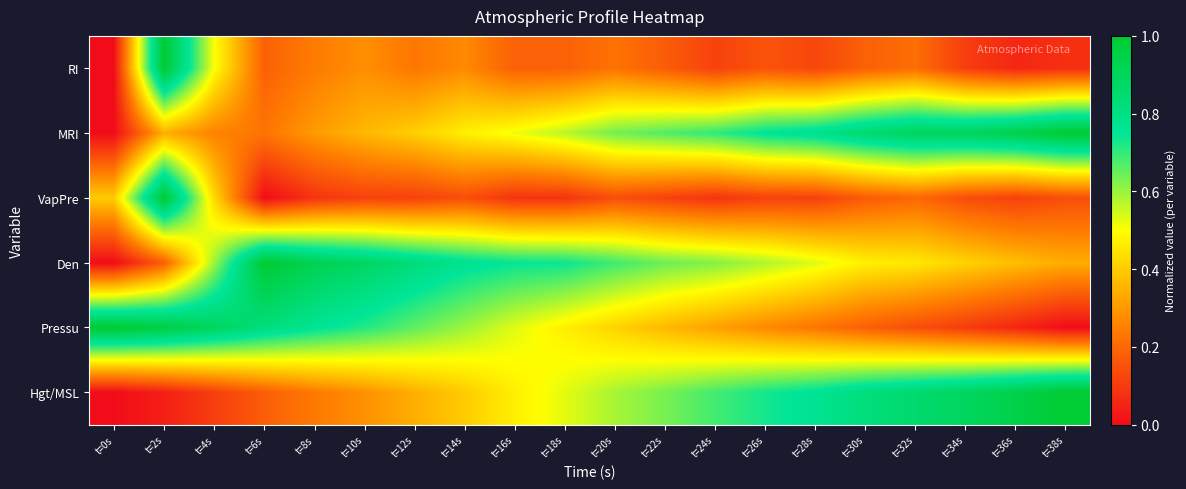

How many categories are shown in the chart?

20